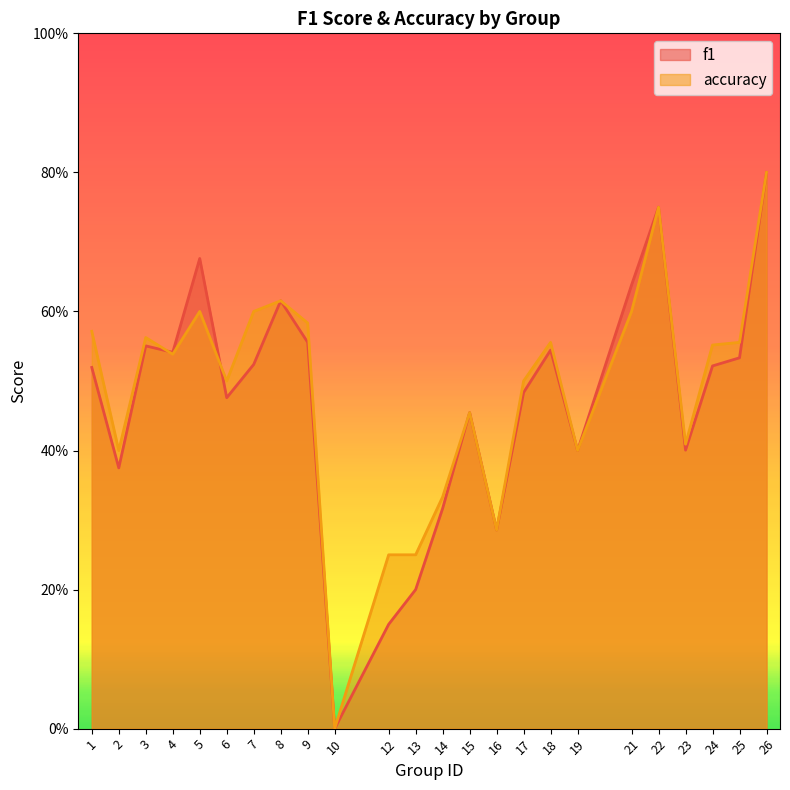

What is the value of the f1 point at the 3rd from the left?

0.6